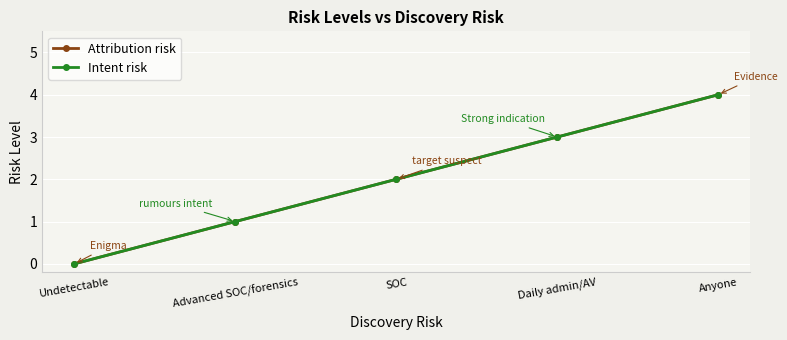

True or false: Intent risk and Attribution risk cross at least once.

False